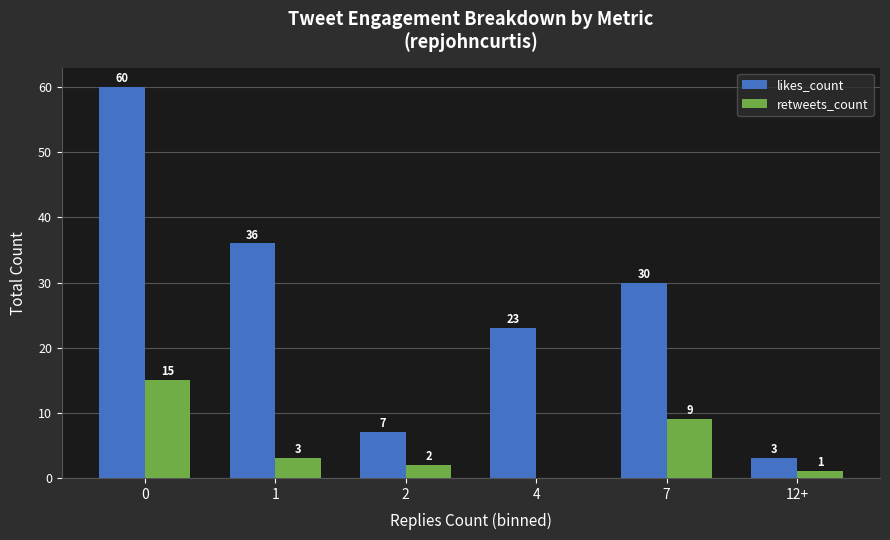

What is the difference between the retweets_count values at 12+ and 7?

8